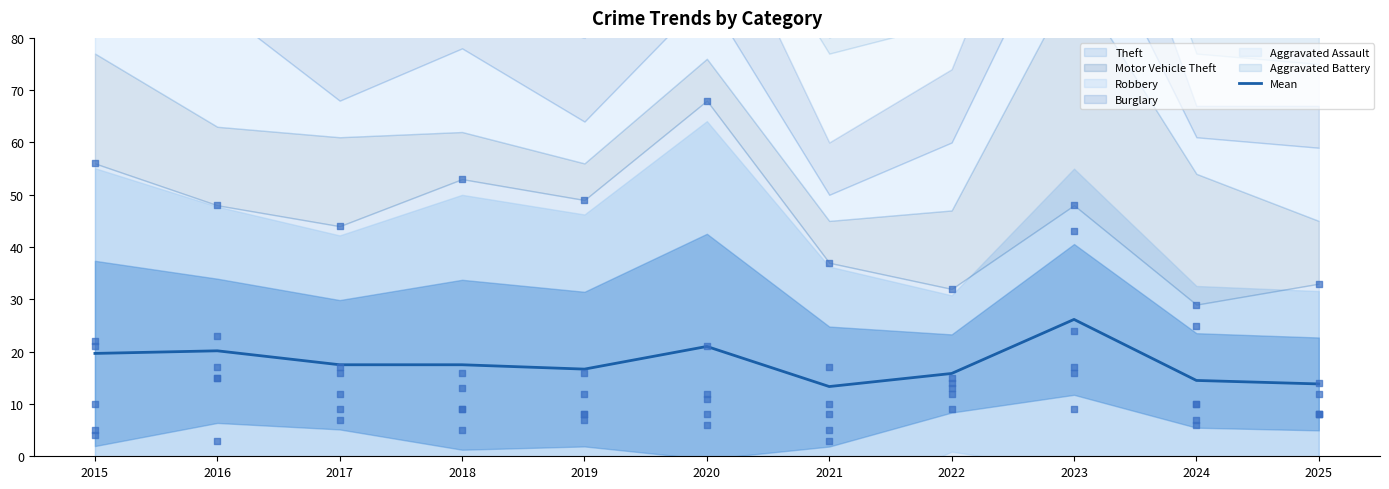

Which has a higher value, 2019 or 2021?

2019